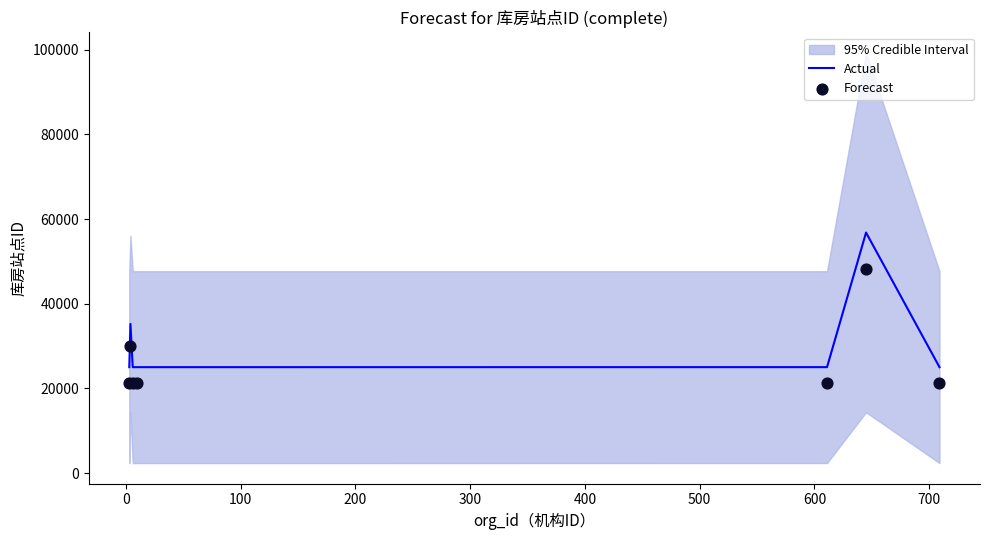

Which series has the widest spread of Y values?

Actual